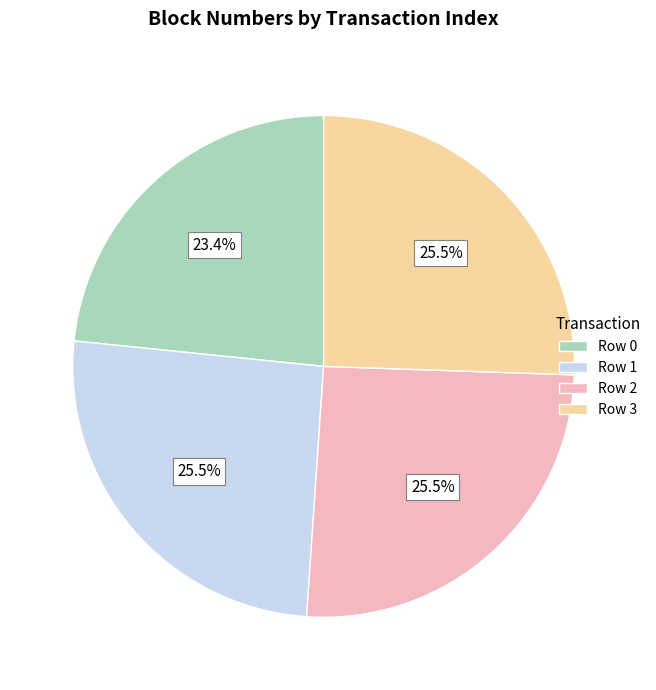

Does Row 3 account for over 50% of the chart?

No